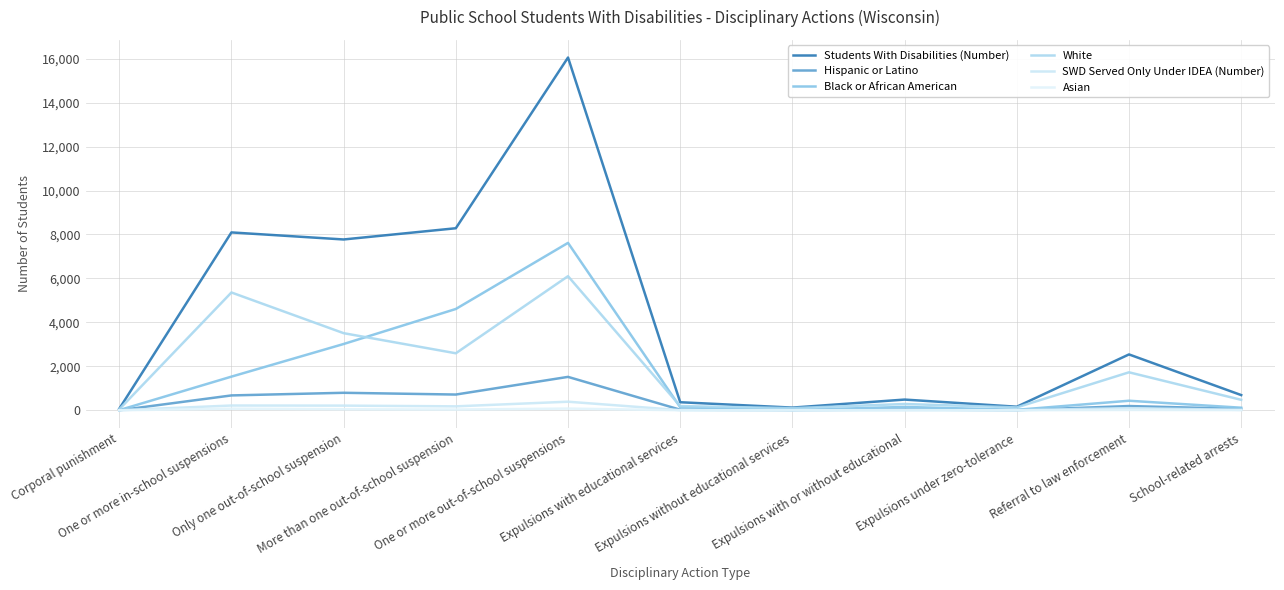

Does the chart display data point markers on the line(s)?

No